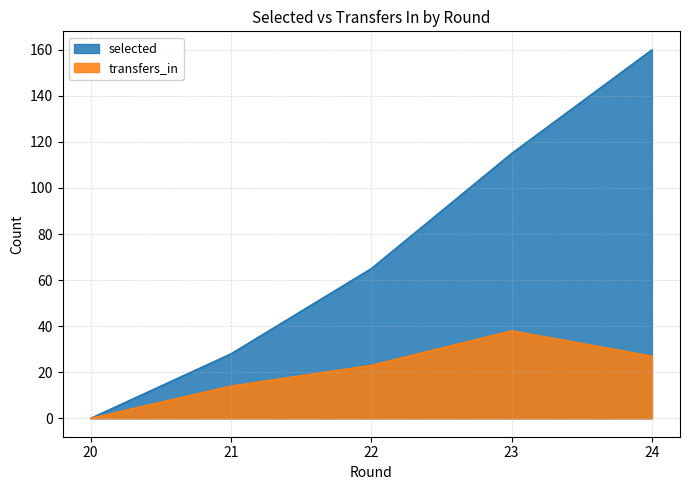

At which label does selected reach its minimum?

20